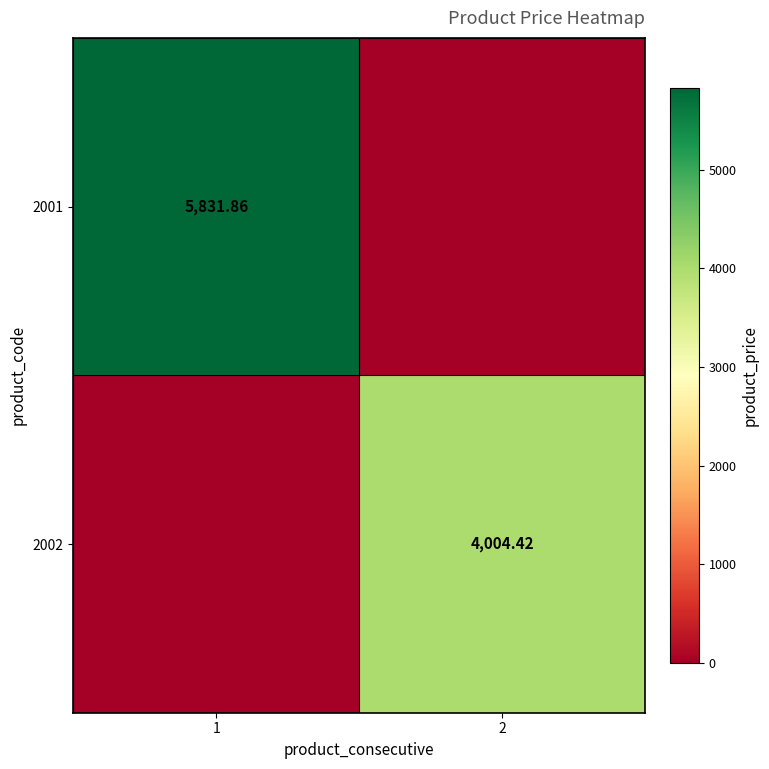

Between 1 and 2, which is larger?

1